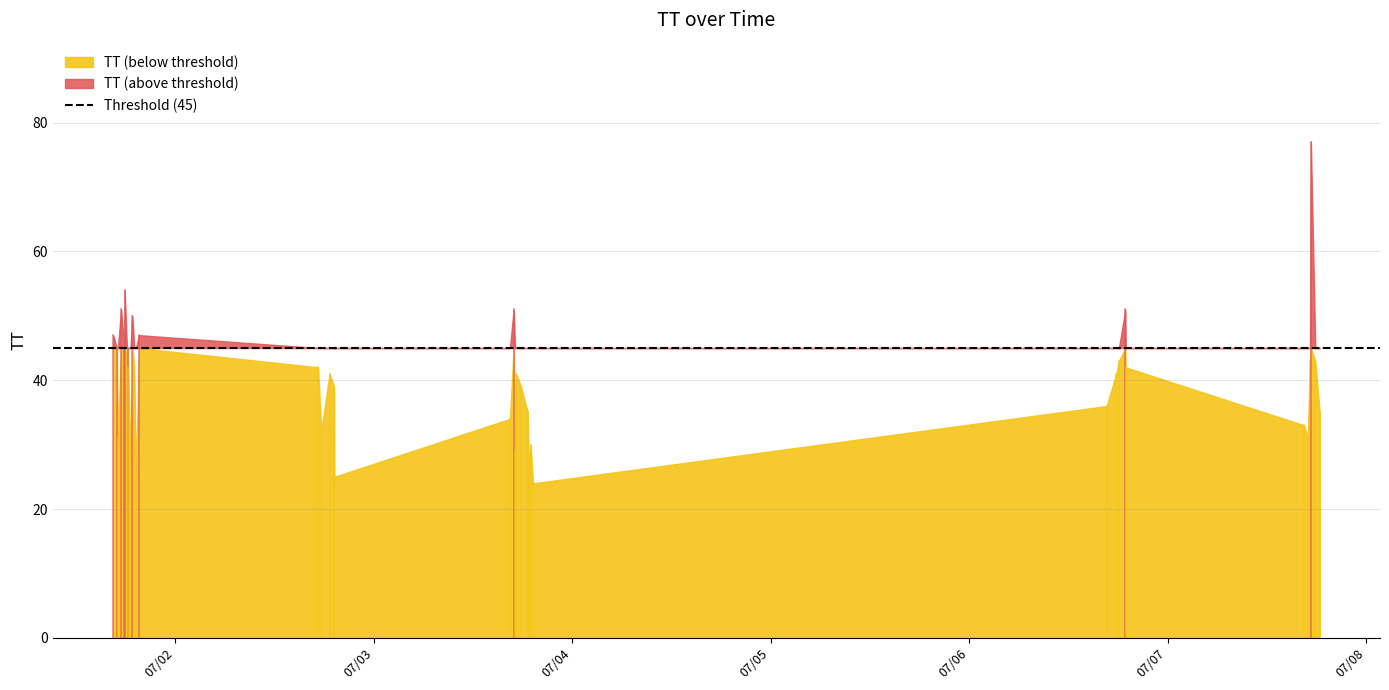

What is the maximum value shown in the chart?

77